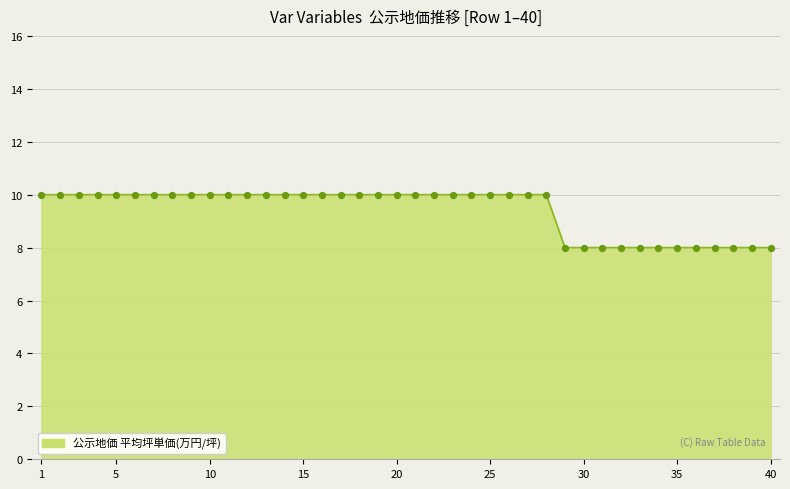

What is the greatest value displayed?

10